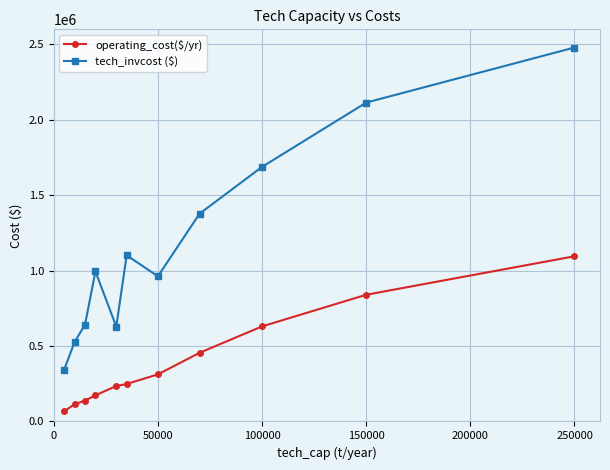

What is the average value of the tech_invcost ($) series?

1168551.4